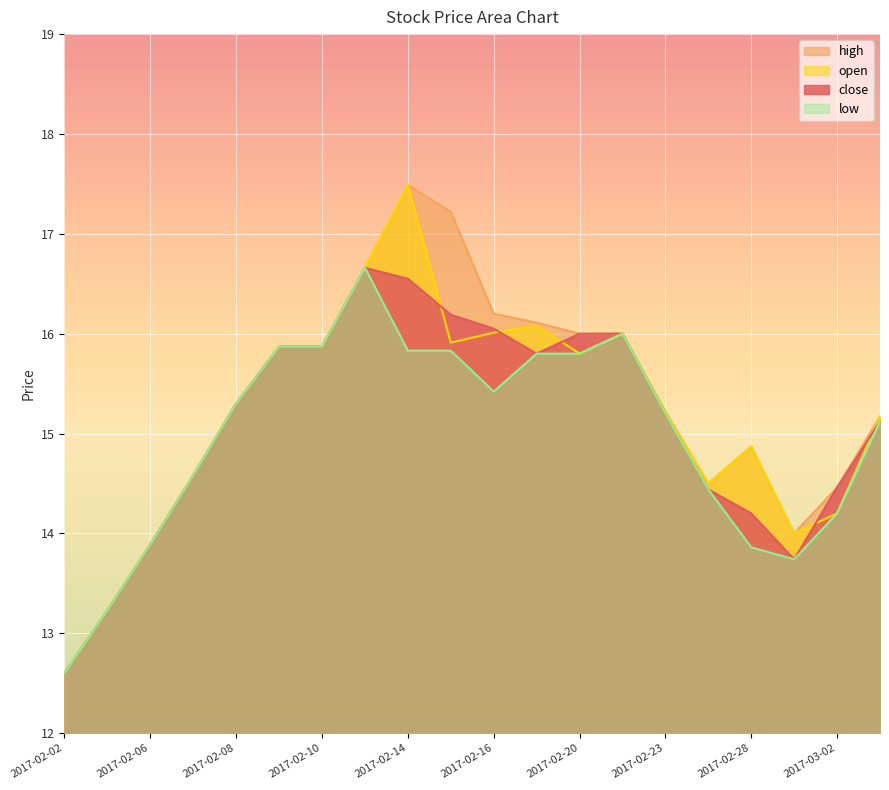

What is the sum of the open values at 2017-02-17 and 2017-02-14?

33.6